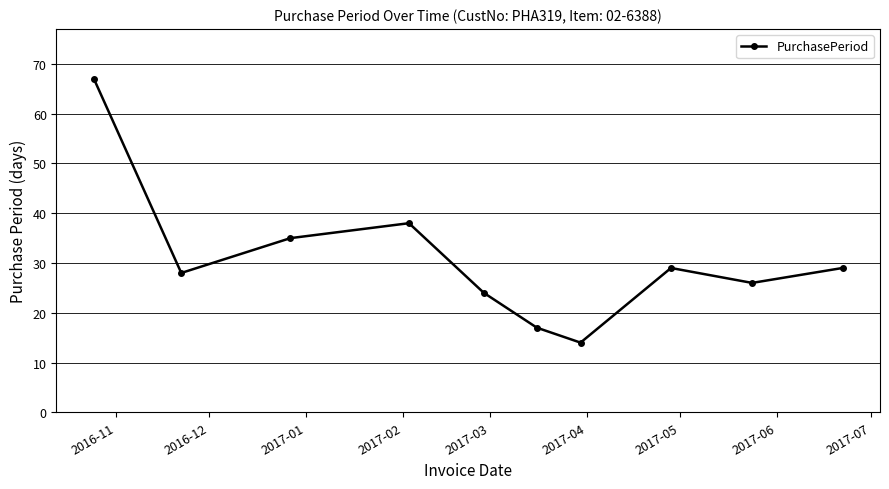

What is the value of the 8th point from the left?

29